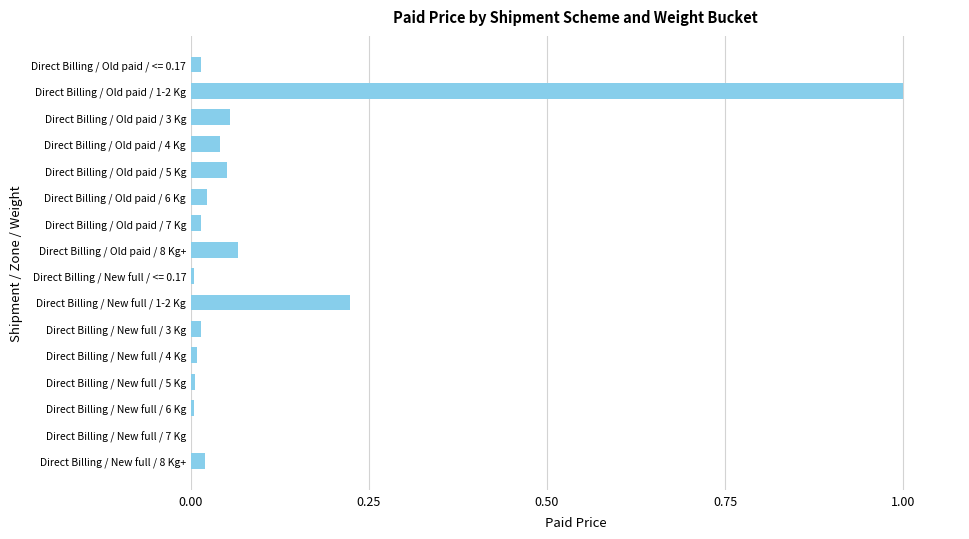

Count the number of data series in this chart.

1